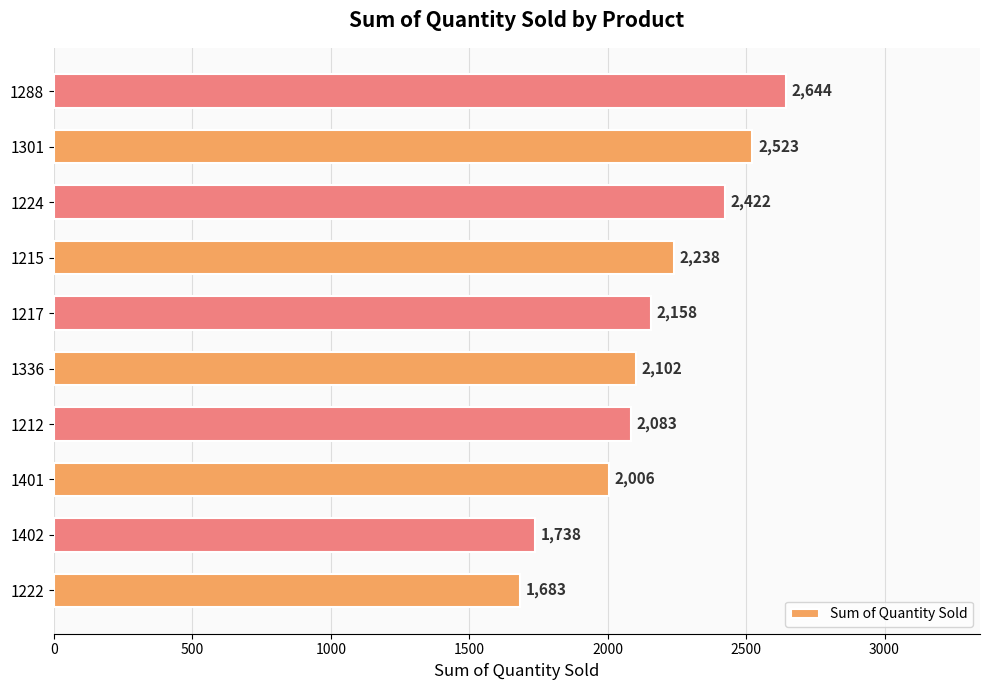

List the labels in order of value, largest first.

1288, 1301, 1224, 1215, 1217, 1336, 1212, 1401, 1402, 1222